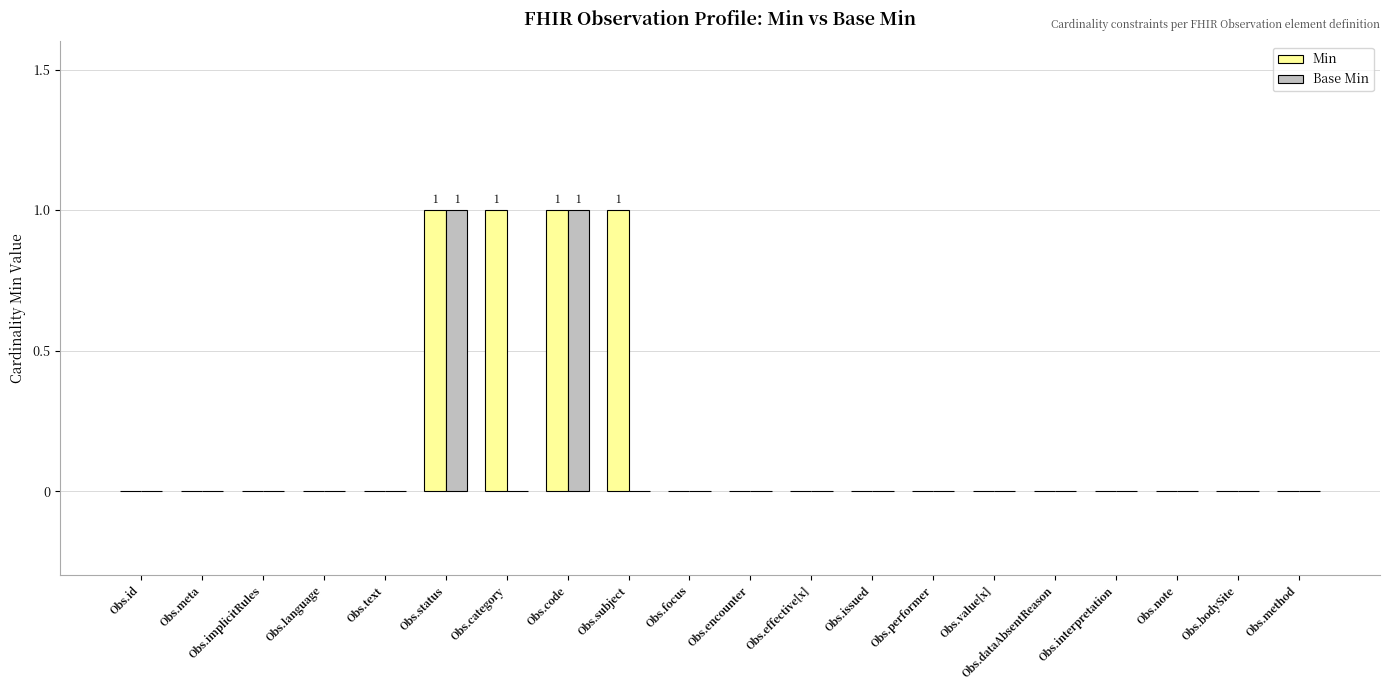

The Base Min series shows 0 at Obs.note. True or false?

True